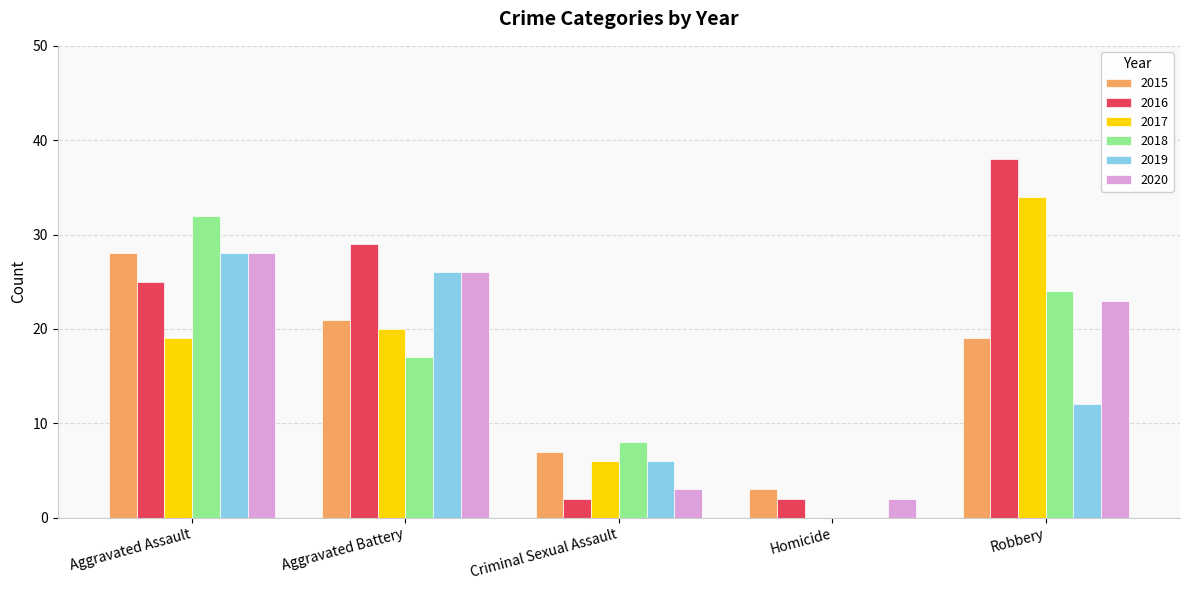

What are all the series names shown in the legend?

2015, 2016, 2017, 2018, 2019, 2020